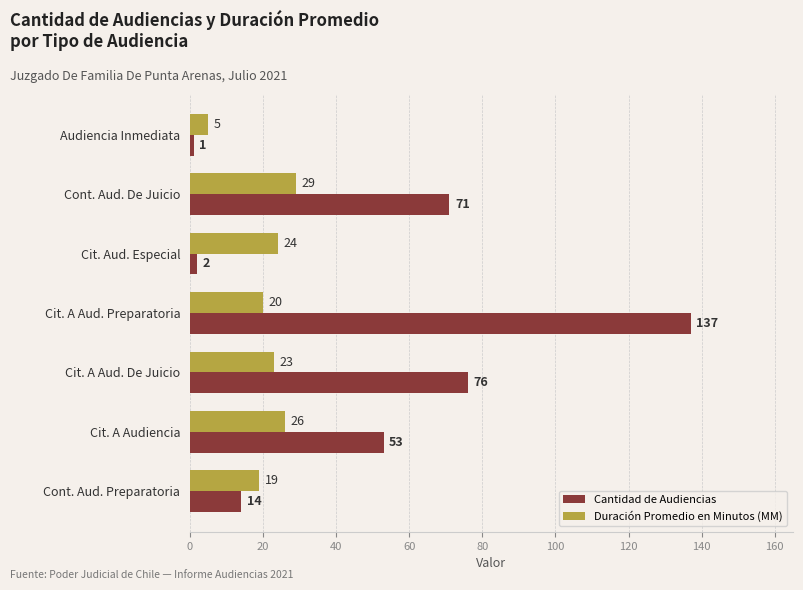

What are all the series names shown in the legend?

Cantidad de Audiencias, Duración Promedio en Minutos (MM)